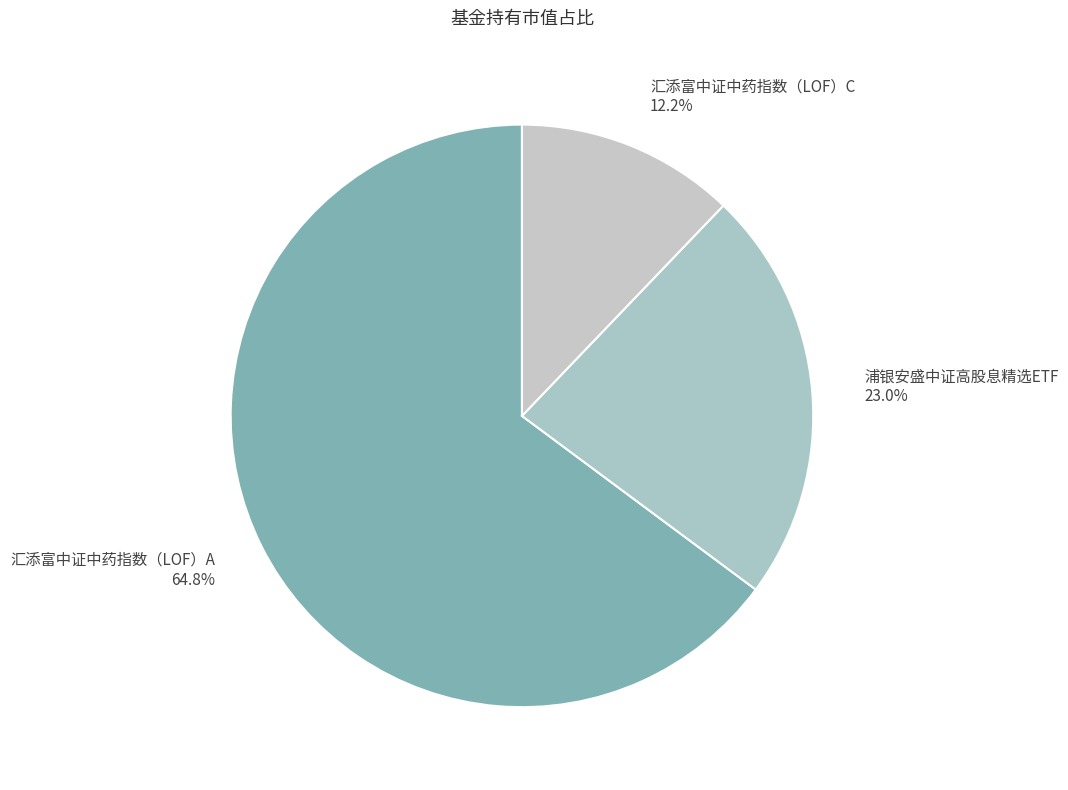

What is the smallest slice in the pie chart?

汇添富中证中药指数（LOF）C